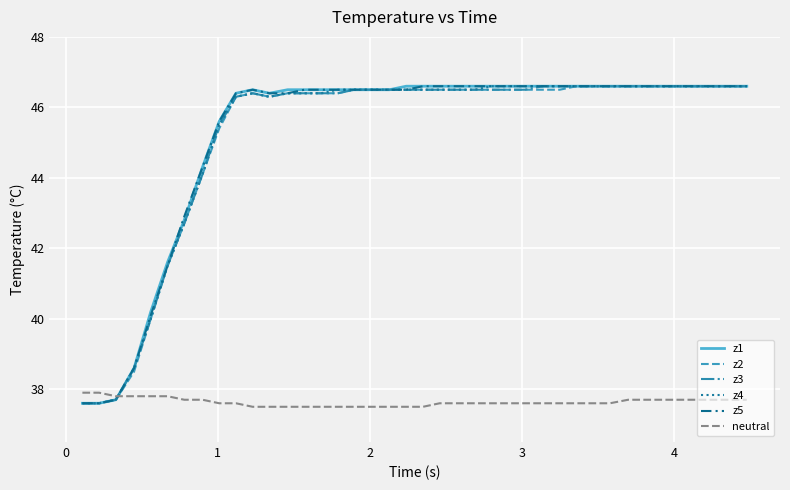

What are all the series names shown in the legend?

z1, z2, z3, z4, z5, neutral